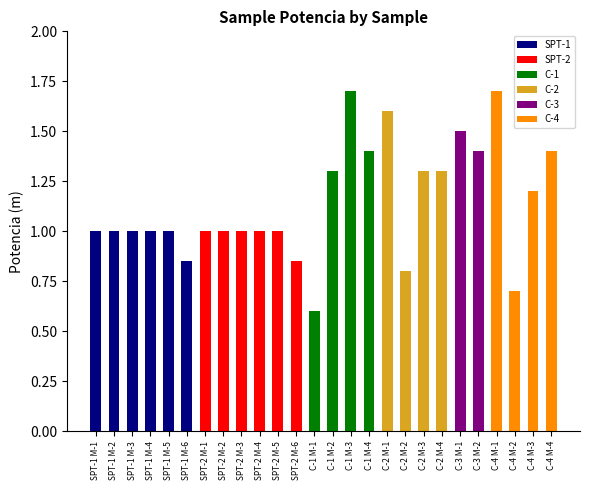

What is the average value?

1.1